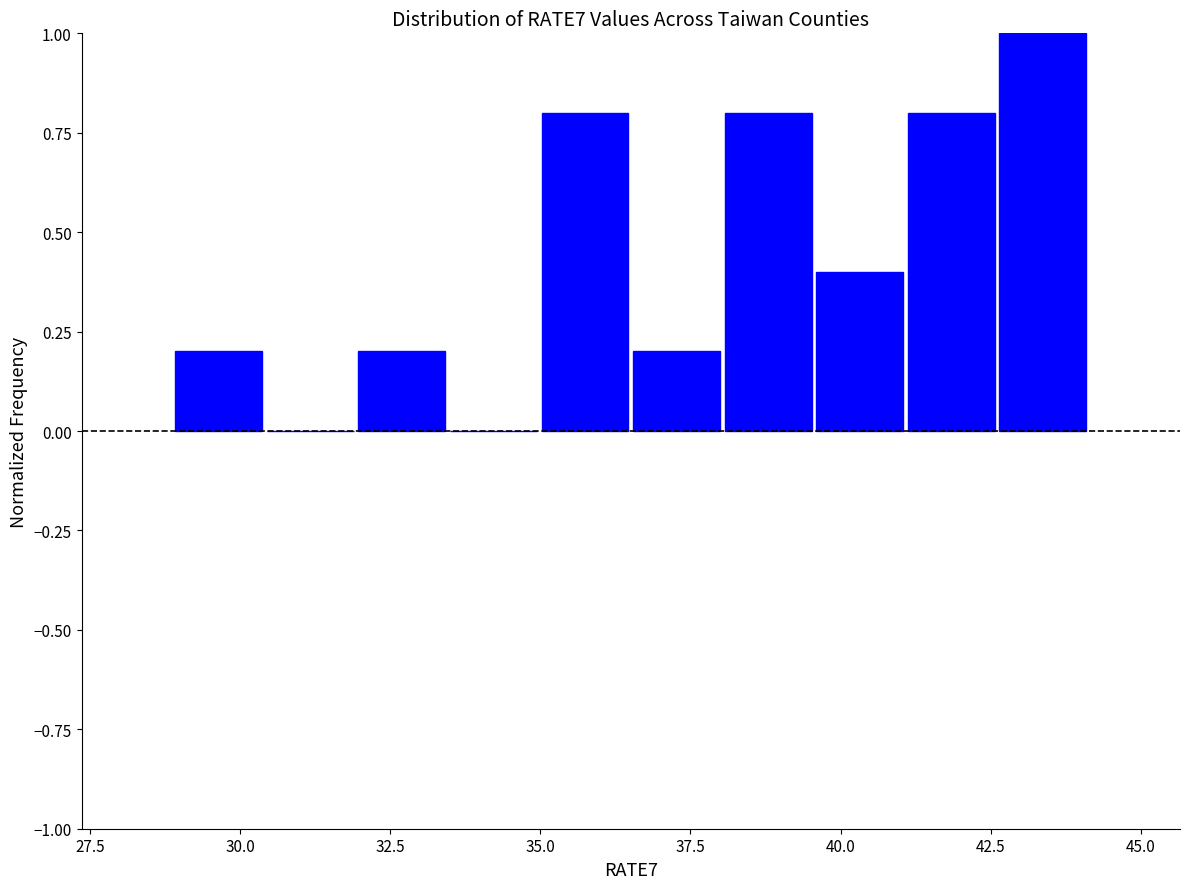

Read against the x-axis, roughly where is the centre of the tallest bar?

43.5